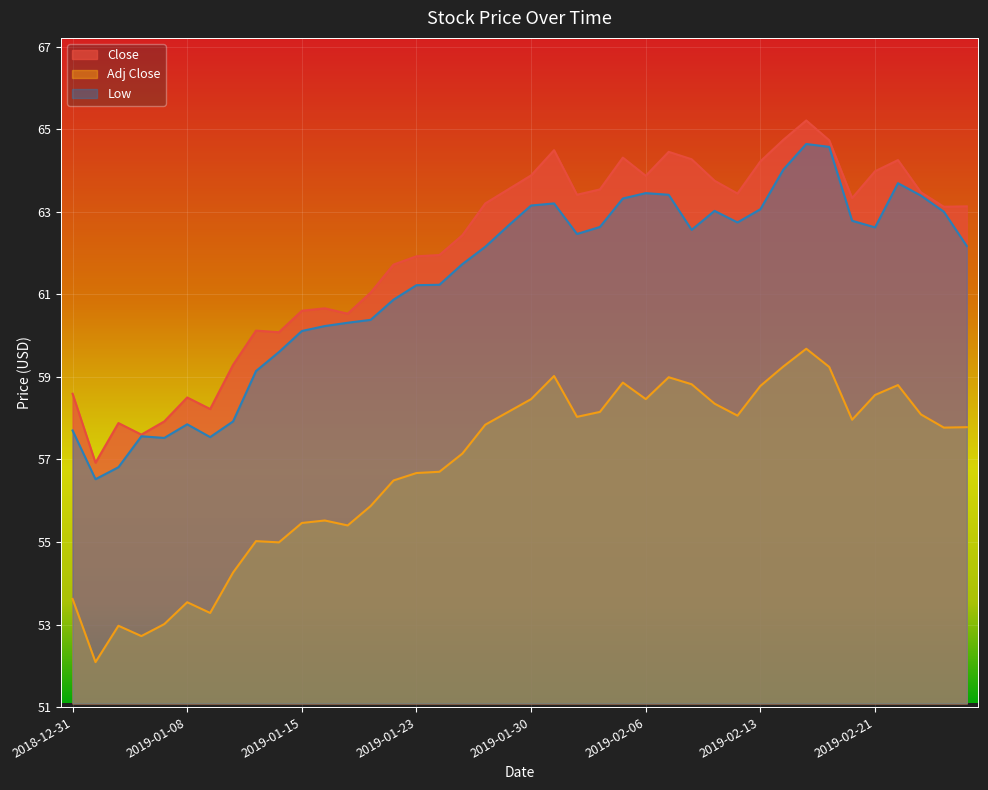

What is the maximum value shown in the chart?

65.2